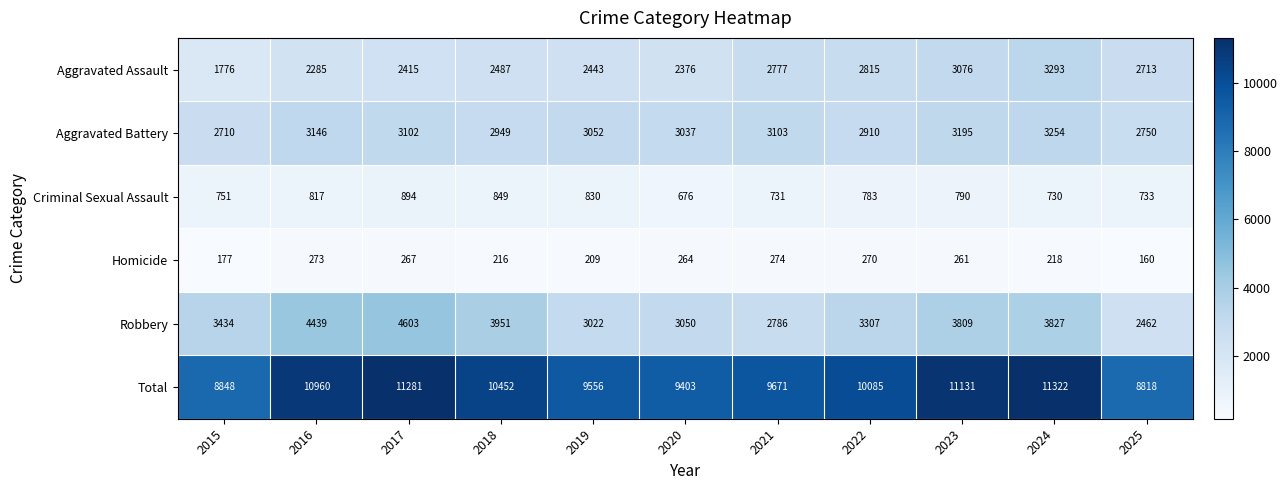

True or false: Robbery has a value of 2786 at 2021.

True